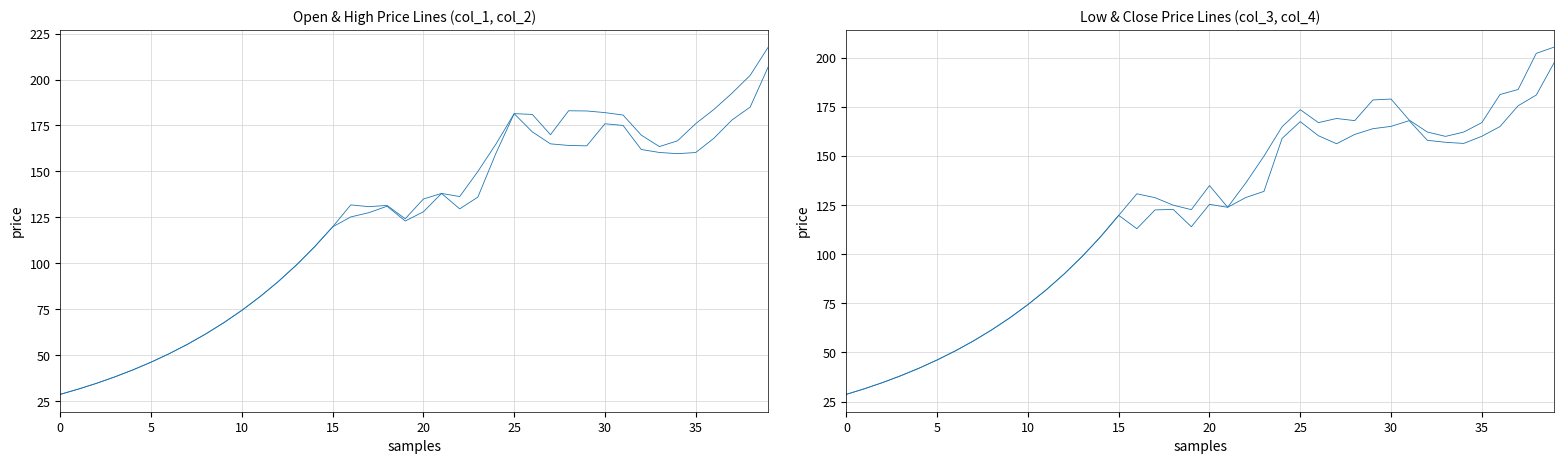

What is the minimum value for col_2?

28.7